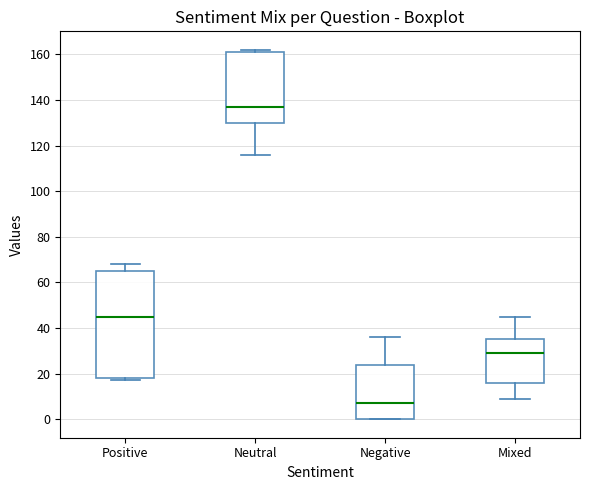

Where is the upper edge of the box for Neutral on the y-axis? The values are not printed on the chart, so give them approximately, as read against the axis.

162